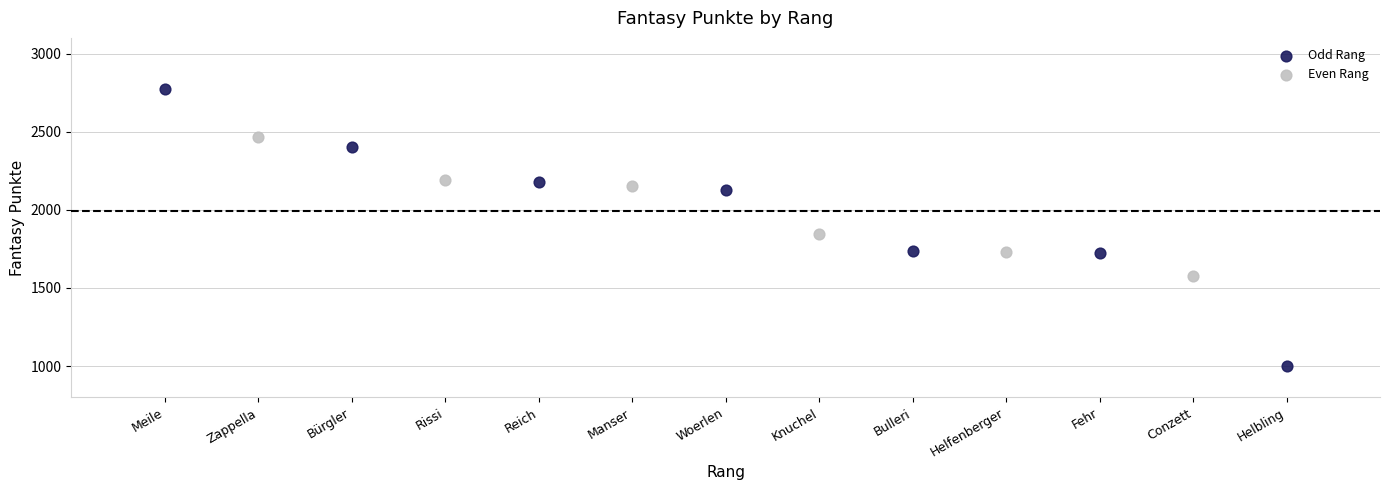

Which series reaches the maximum Y coordinate?

Odd Rang